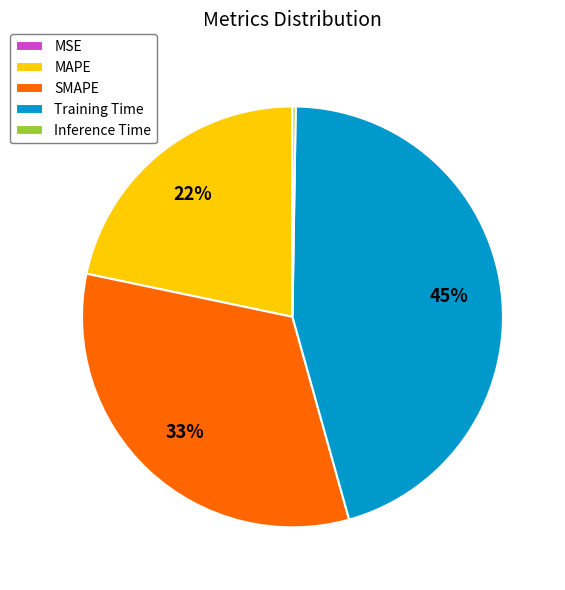

Which has a higher value, SMAPE or MAPE?

SMAPE